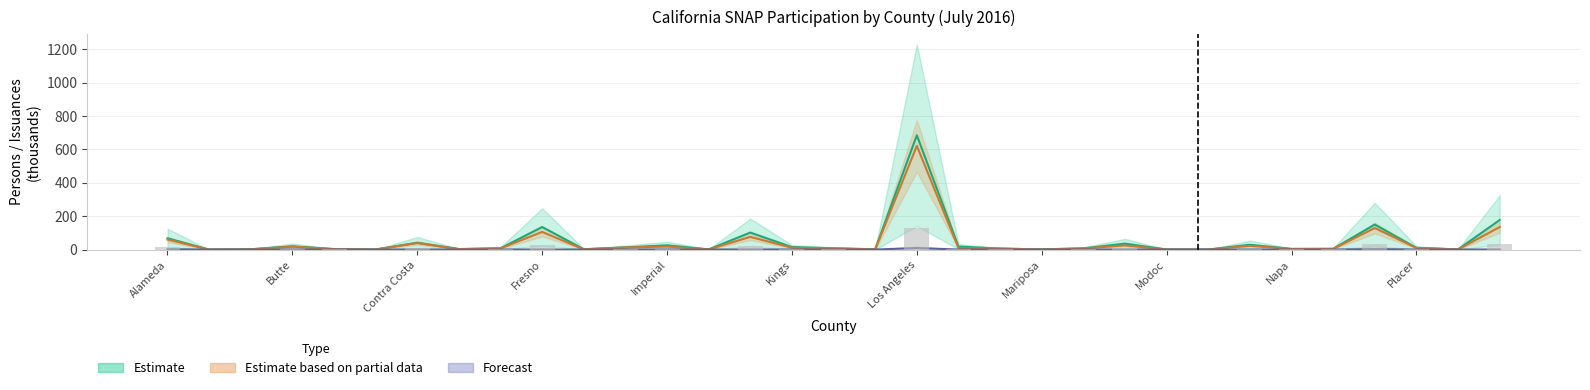

At how many categories does at least one series exceed 642?

1